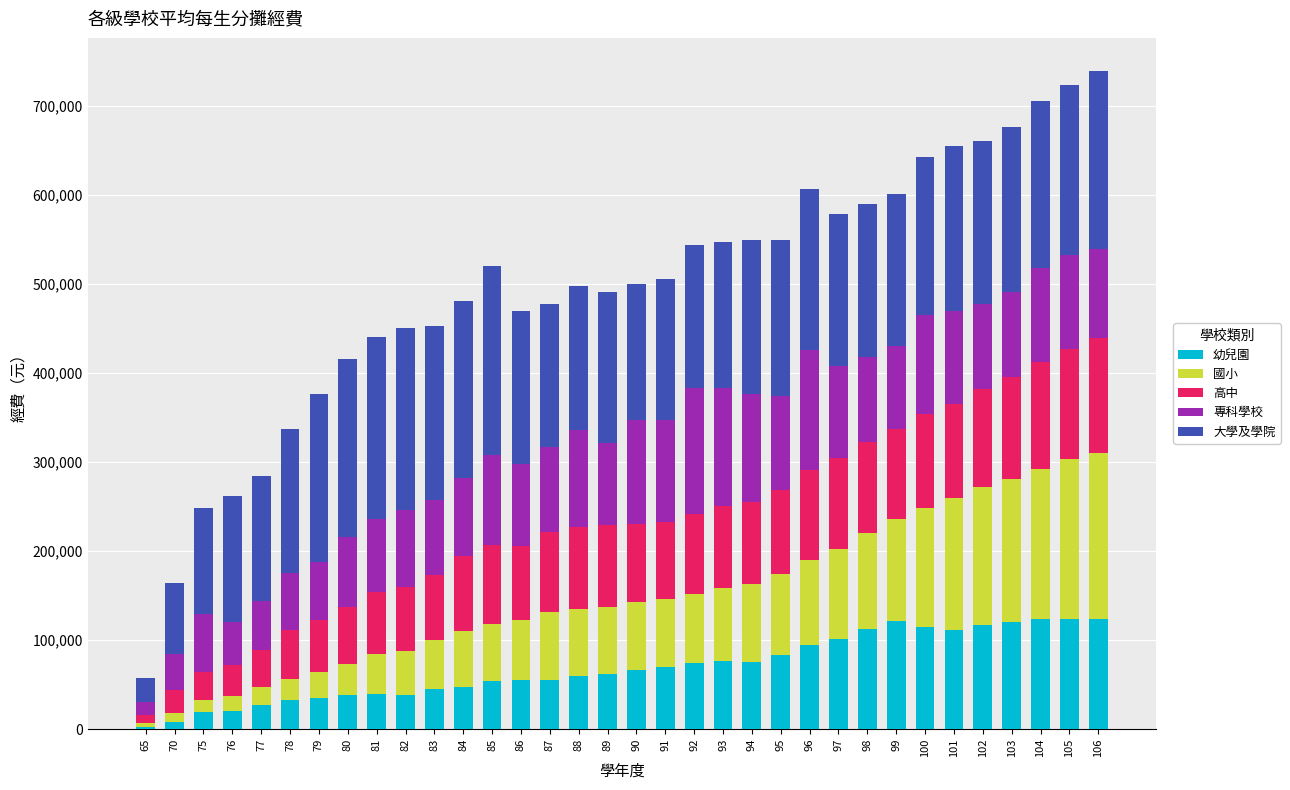

What is the maximum value for 幼兒園?

124135